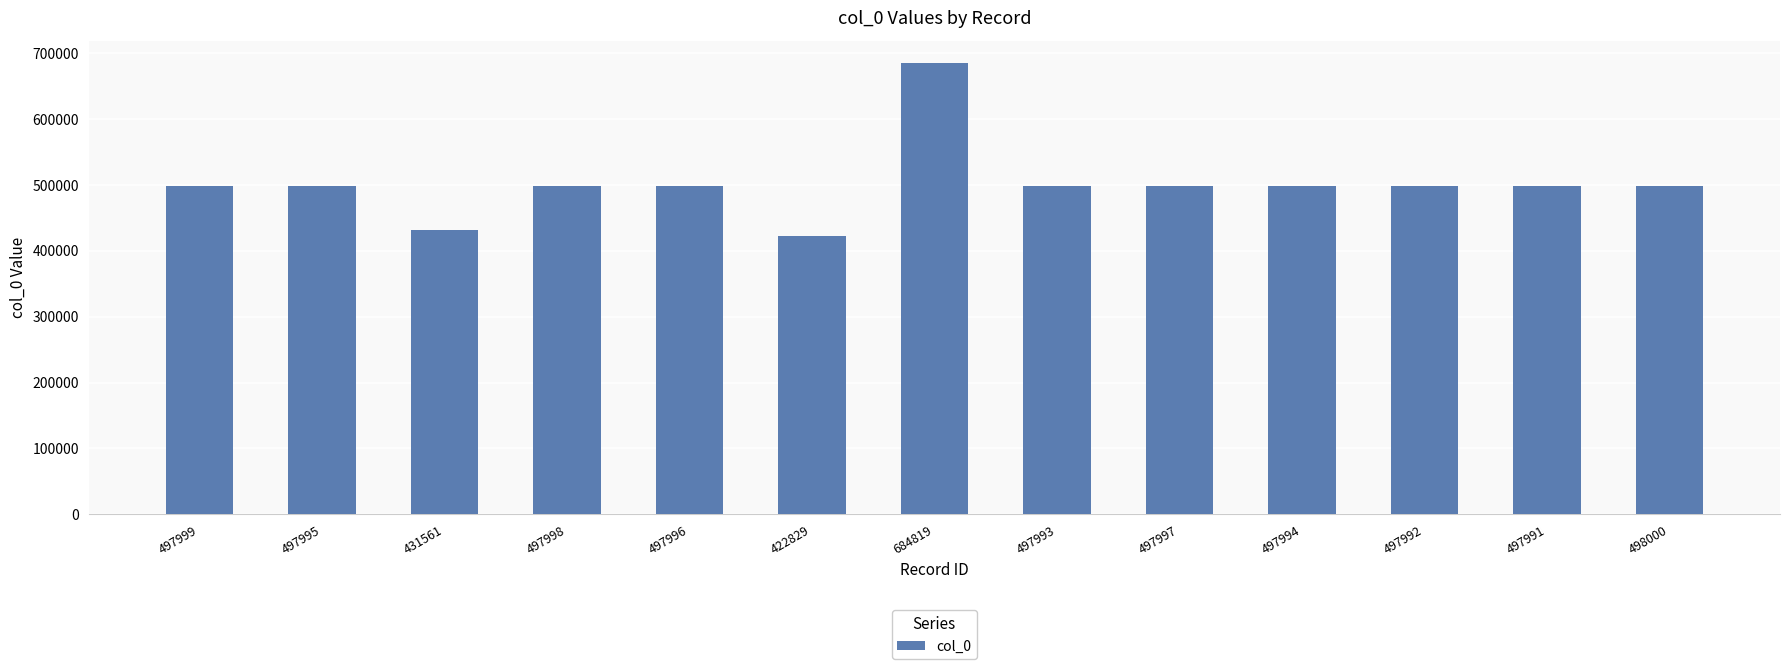

Is it true that the value at 497995 is 497995?

True